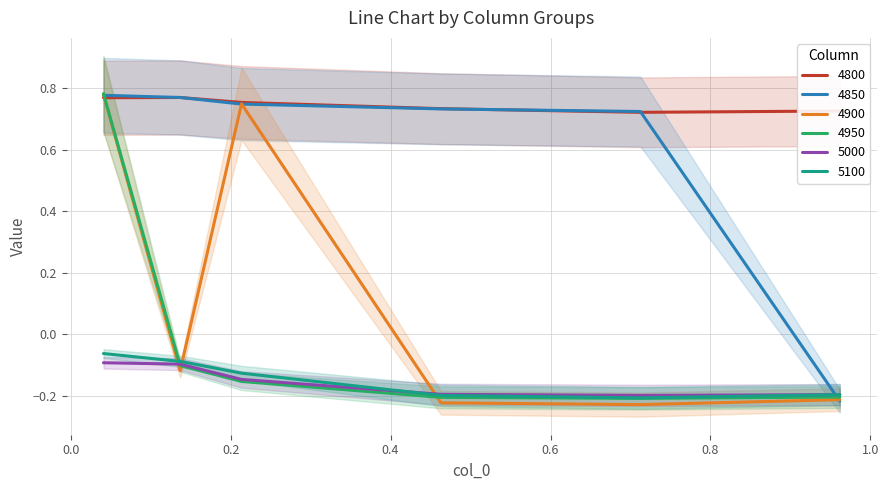

True or false: 5000 and 4800 intersect in this chart.

False